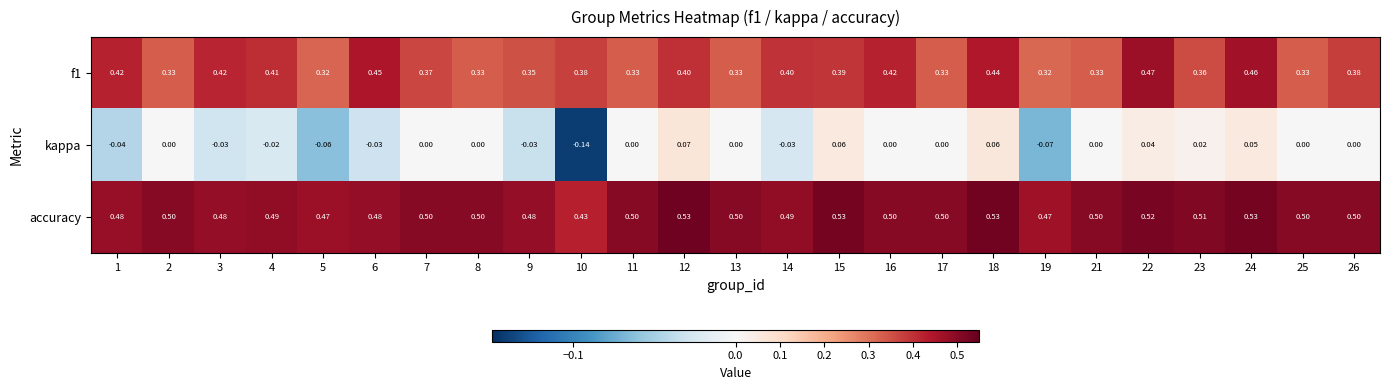

At which category does the chart reach its minimum across all series?

10